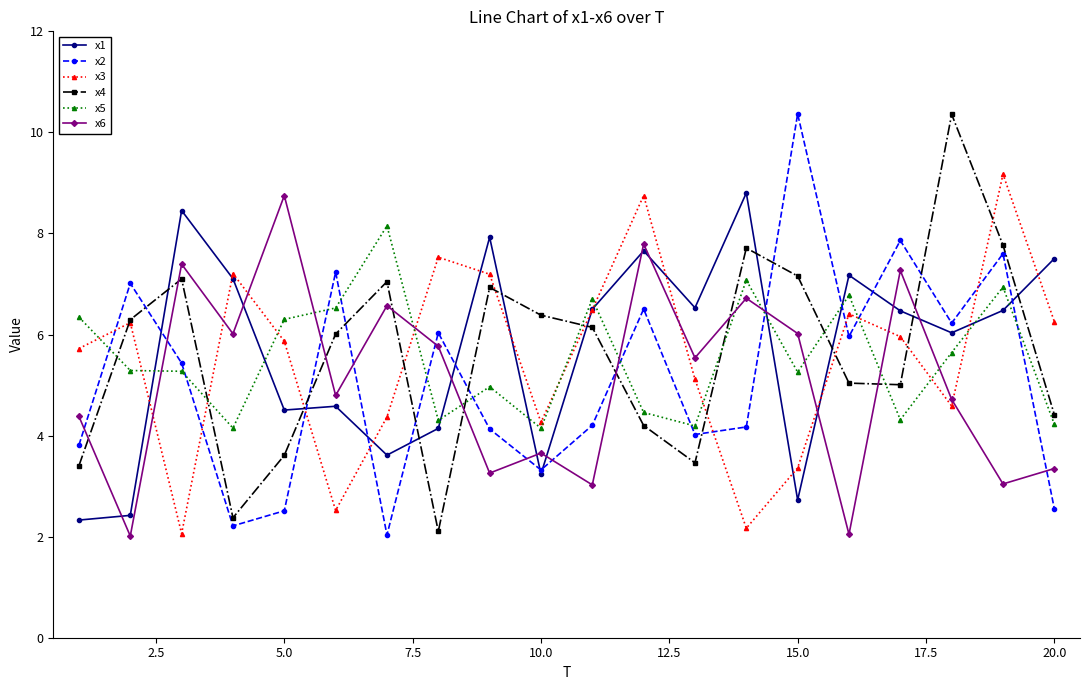

What is the minimum value shown in the chart?

2.0